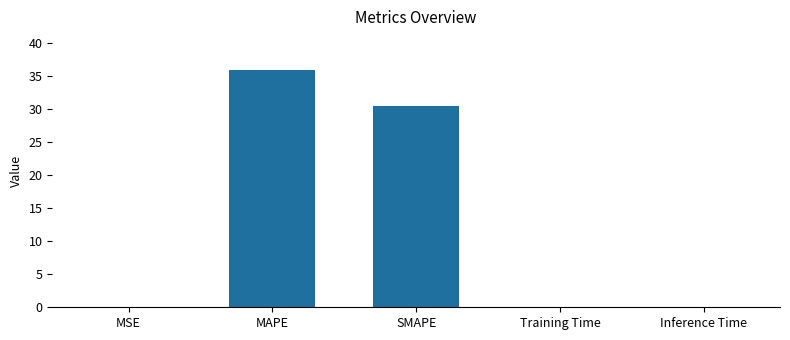

Is it true that the value at MAPE is 22.1?

False